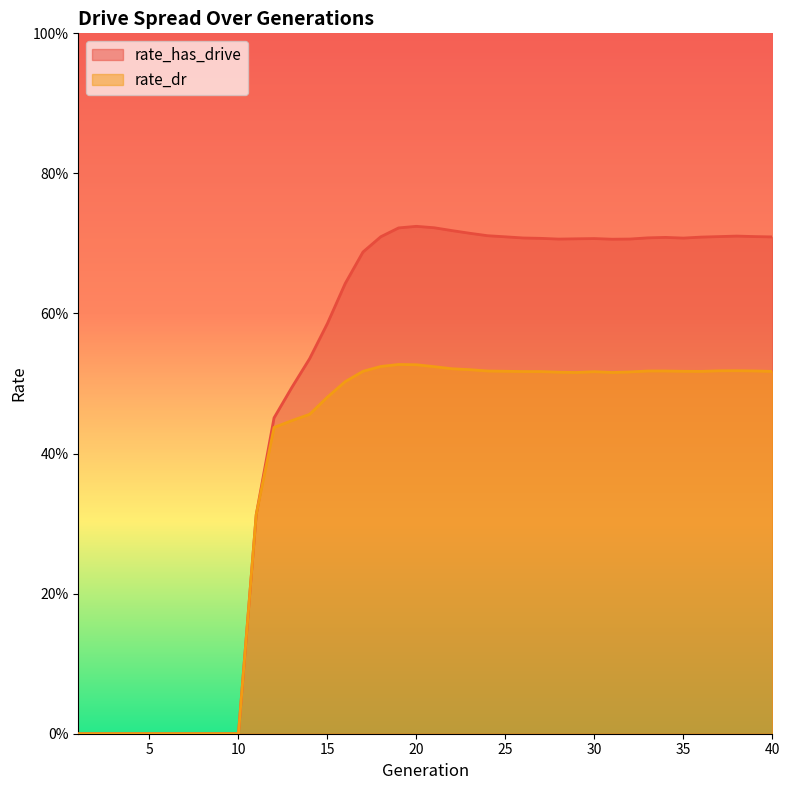

True or false: rate_dr has more than 2 points higher than both neighbors.

True